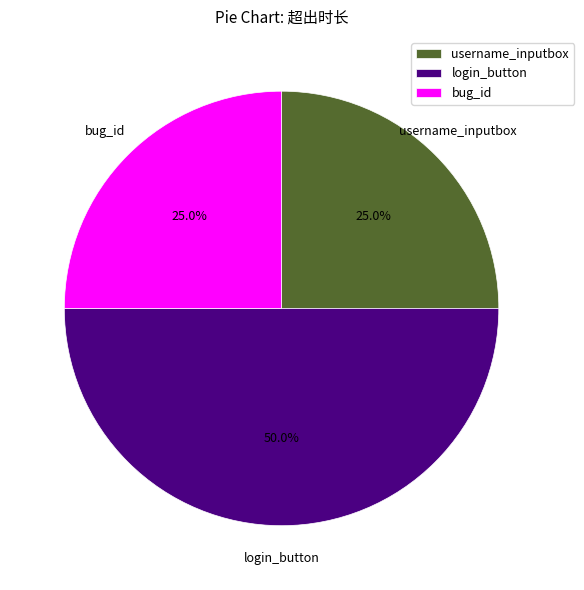

How many segments does this pie chart have?

3